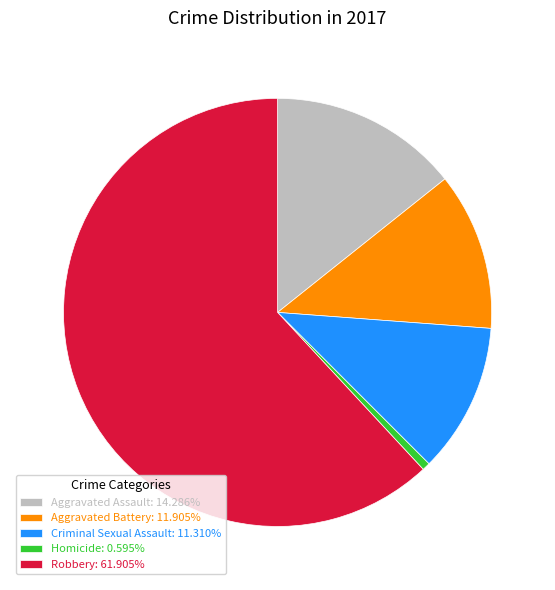

Do Aggravated Battery and Aggravated Assault together represent more than half of the pie?

No